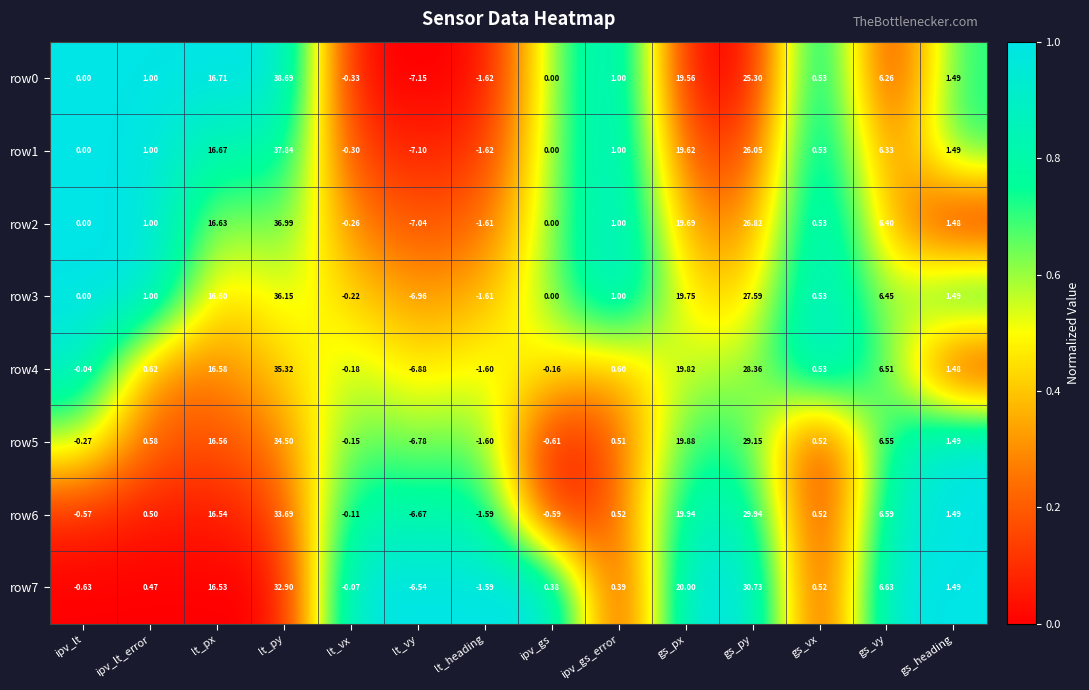

What is the total value across all series at ipv_gs?

-1.0